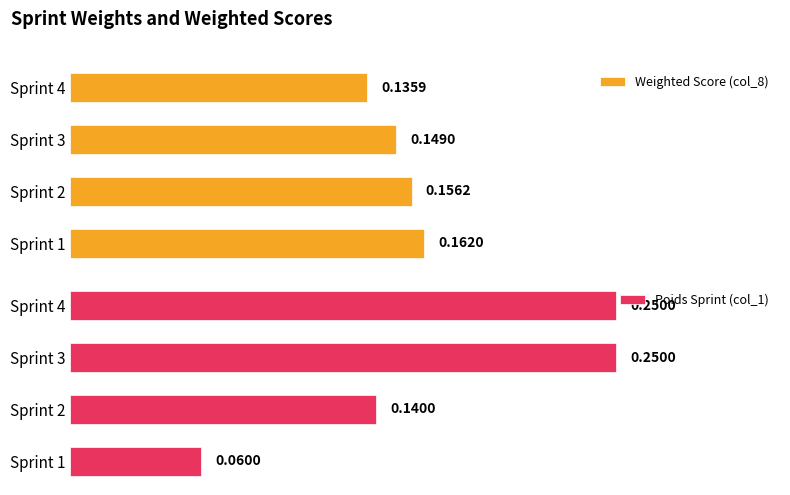

Which series has the largest total across all categories?

Poids Sprint (col_1)